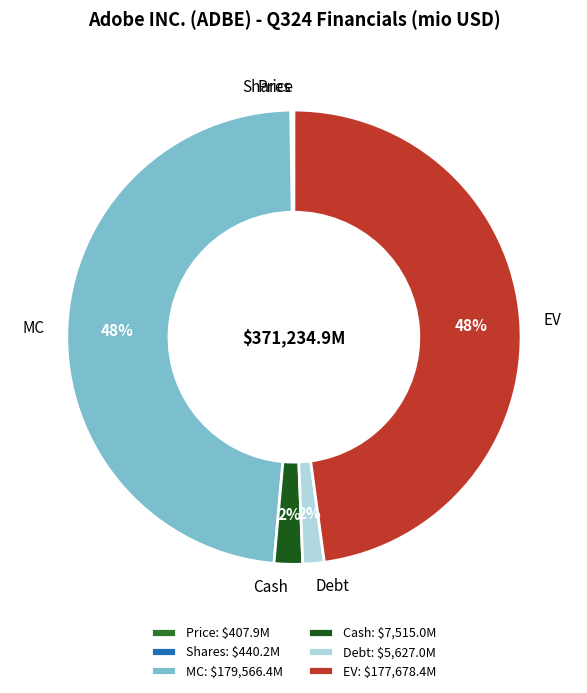

To the nearest percent, what is the average slice percentage?

17%